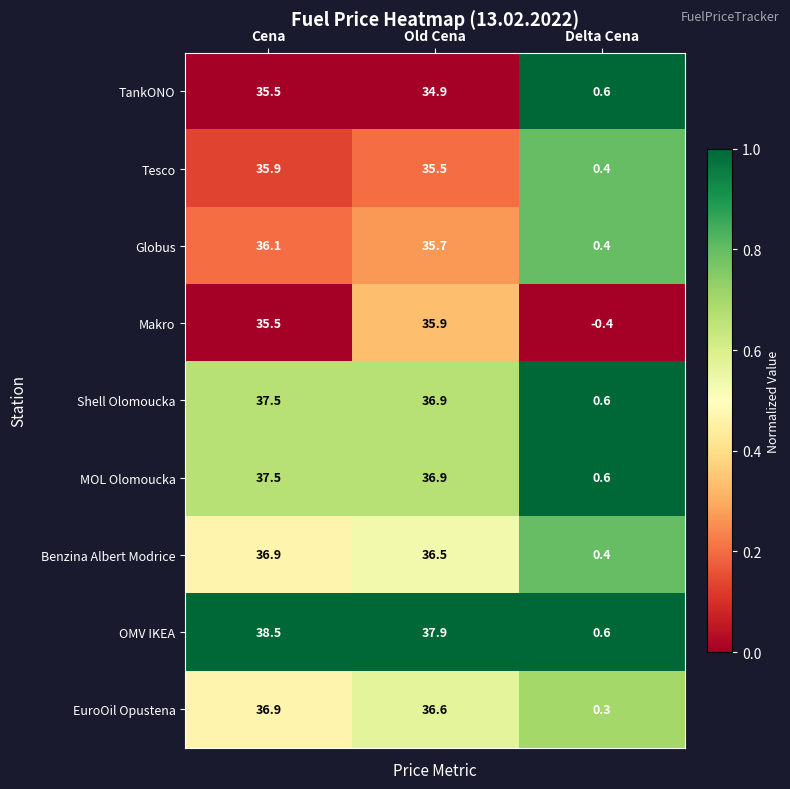

Reading right to left, what are all the values shown in this chart?

TankONO: Delta Cena=0.6	Old Cena=34.9	Cena=35.5
Tesco: Delta Cena=0.4	Old Cena=35.5	Cena=35.9
Globus: Delta Cena=0.4	Old Cena=35.7	Cena=36.1
Makro: Delta Cena=-0.4	Old Cena=35.9	Cena=35.5
Shell Olomoucka: Delta Cena=0.6	Old Cena=36.9	Cena=37.5
MOL Olomoucka: Delta Cena=0.6	Old Cena=36.9	Cena=37.5
Benzina Albert Modrice: Delta Cena=0.4	Old Cena=36.5	Cena=36.9
OMV IKEA: Delta Cena=0.6	Old Cena=37.9	Cena=38.5
EuroOil Opustena: Delta Cena=0.3	Old Cena=36.6	Cena=36.9